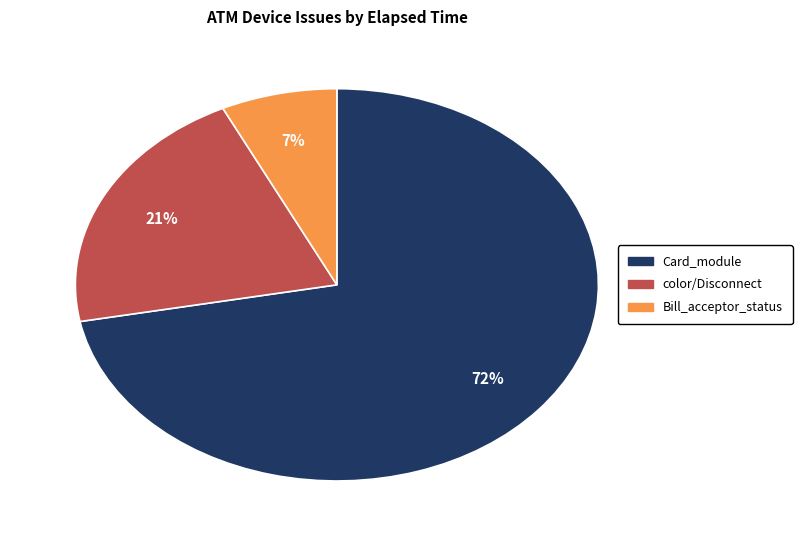

Does any single category account for the majority?

Yes